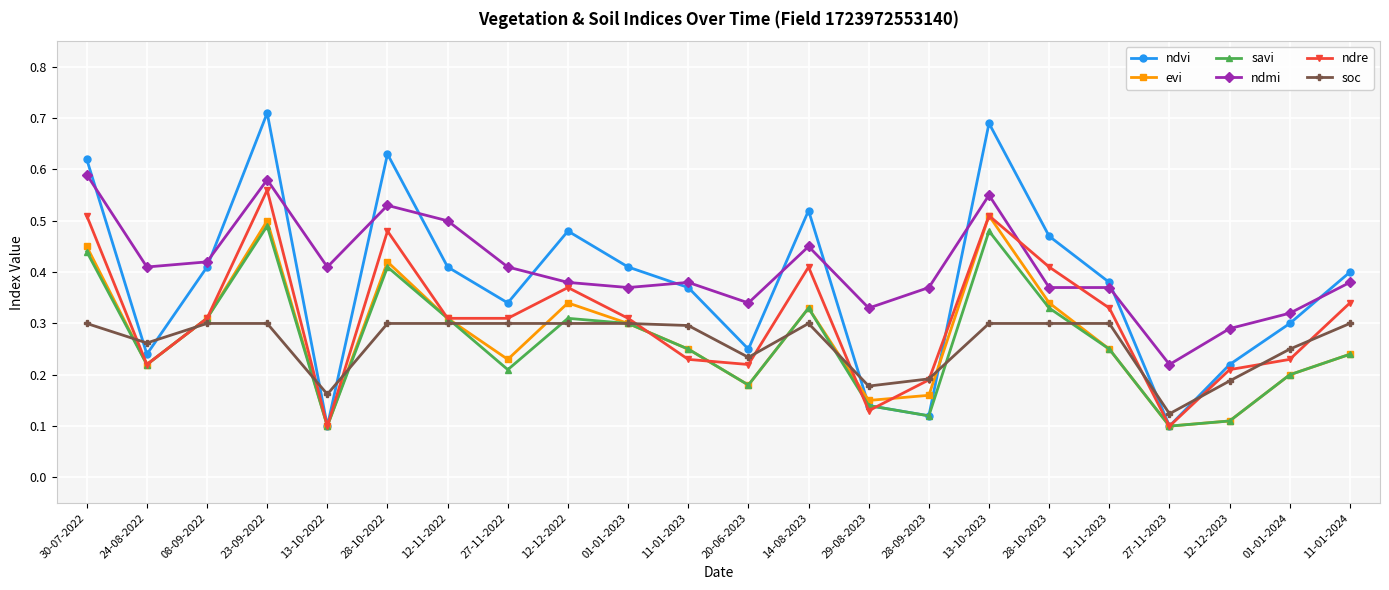

What is the label of the 19th point from the right?

23-09-2022